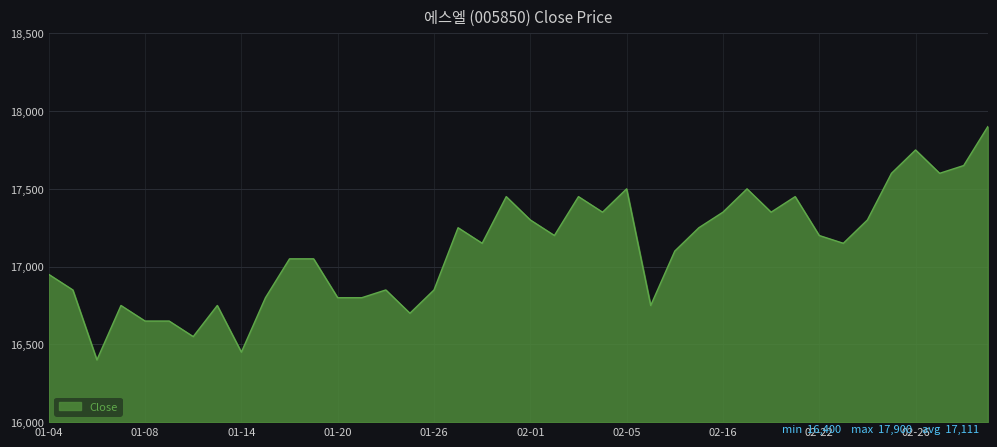

Reading left to right, list all the values displayed in this chart.

16950	16850	16400	16750	16650	16650	16550	16750	16450	16800	17050	17050	16800	16800	16850	16700	16850	17250	17150	17450	17300	17200	17450	17350	17500	16750	17100	17250	17350	17500	17350	17450	17200	17150	17300	17600	17750	17600	17650	17900